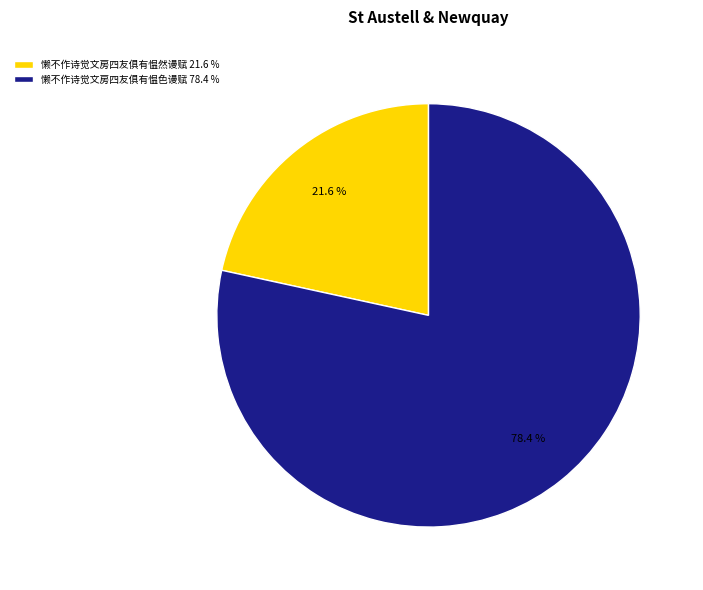

Which category accounts for the majority?

懒不作诗觉文房四友俱有愠色谩赋